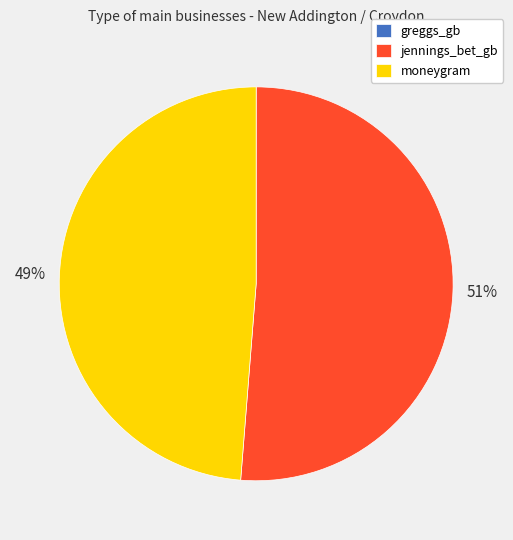

To the nearest percent, what portion does jennings_bet_gb represent?

51%